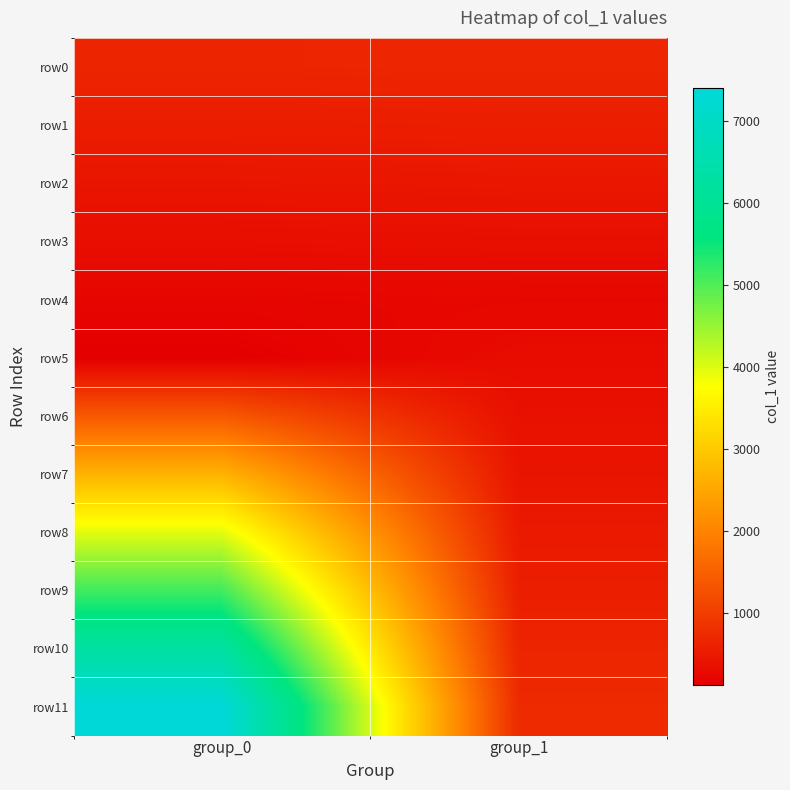

How many series are shown in this chart?

12